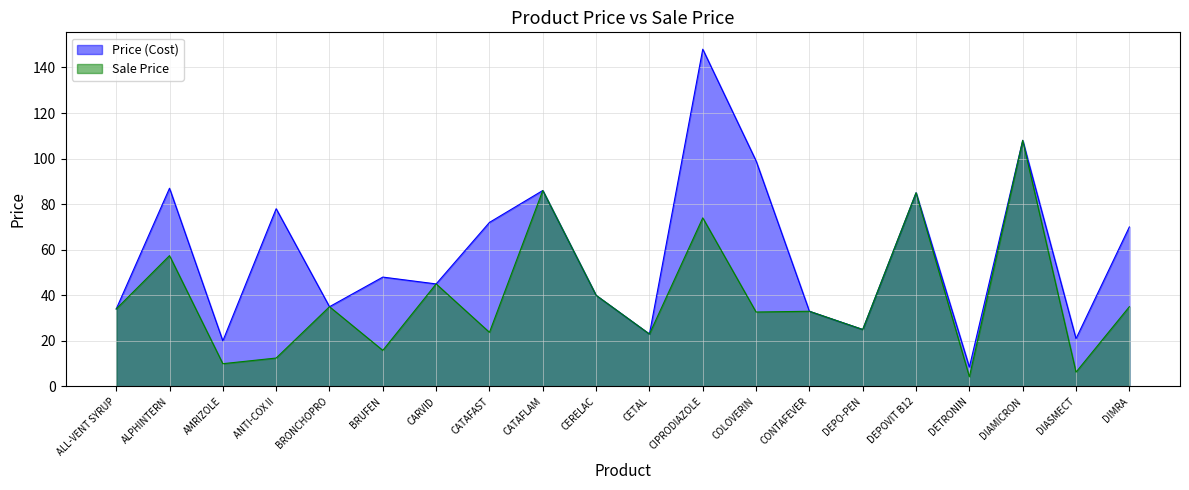

What is the value of the Price (Cost) point at the 20th from the left?

70.0